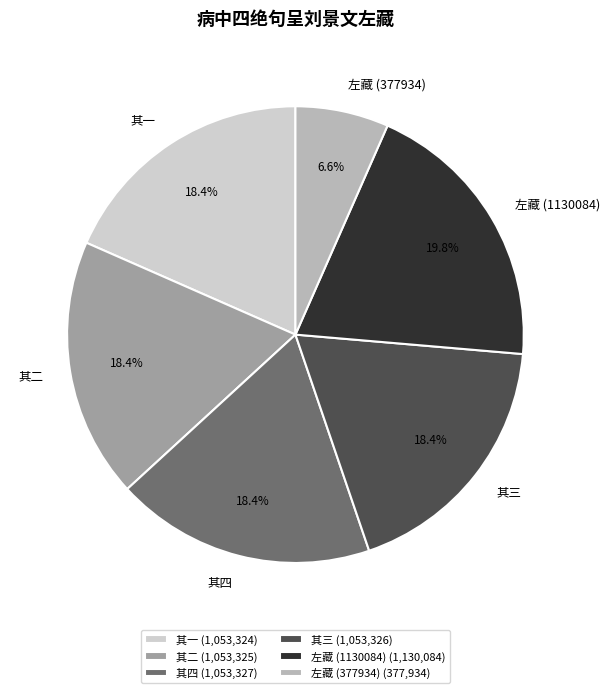

Is there a majority slice in this chart?

No